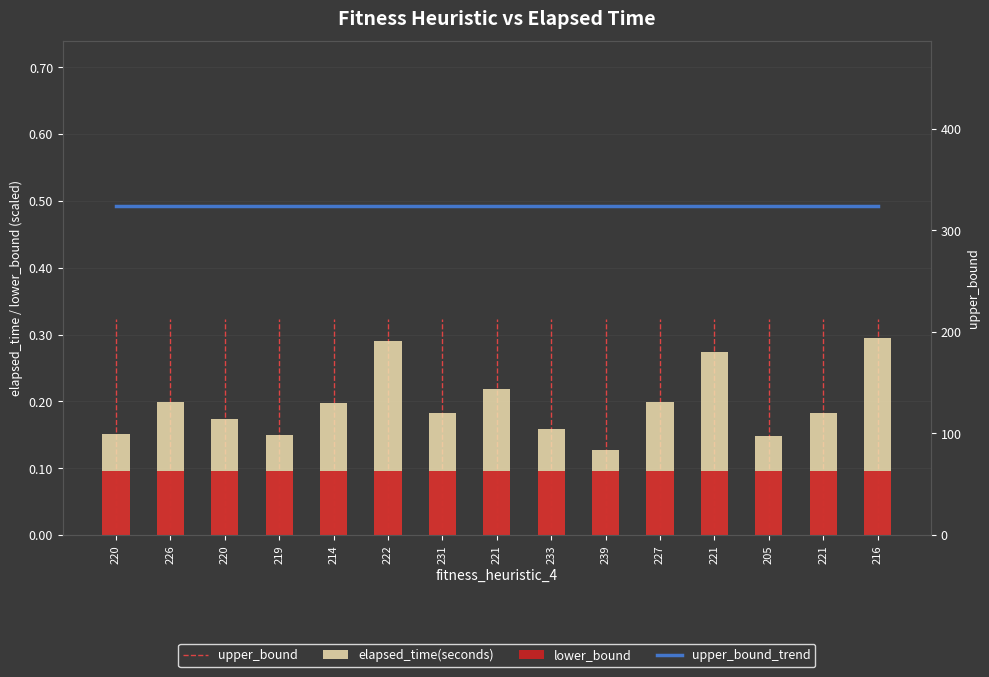

Is the value of lower_bound at 222 greater than the value of elapsed_time(seconds) at 227?

No